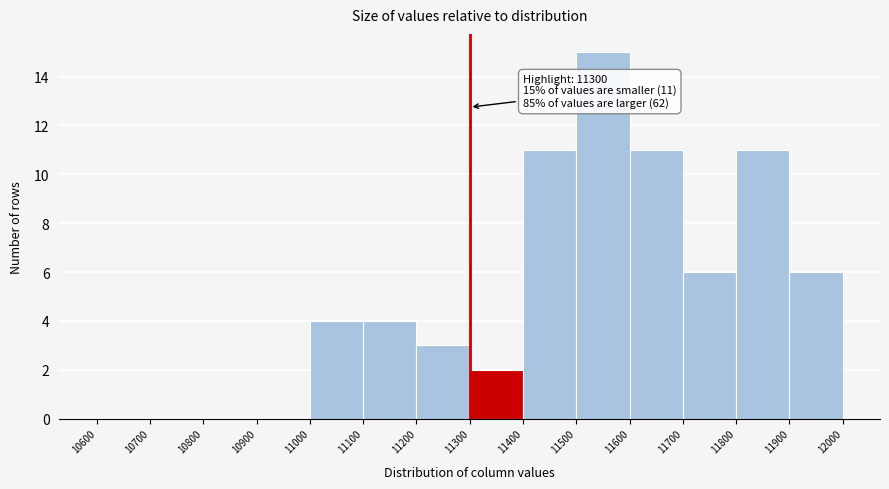

Which range on the x-axis has the tallest bar?

11500 to 11600